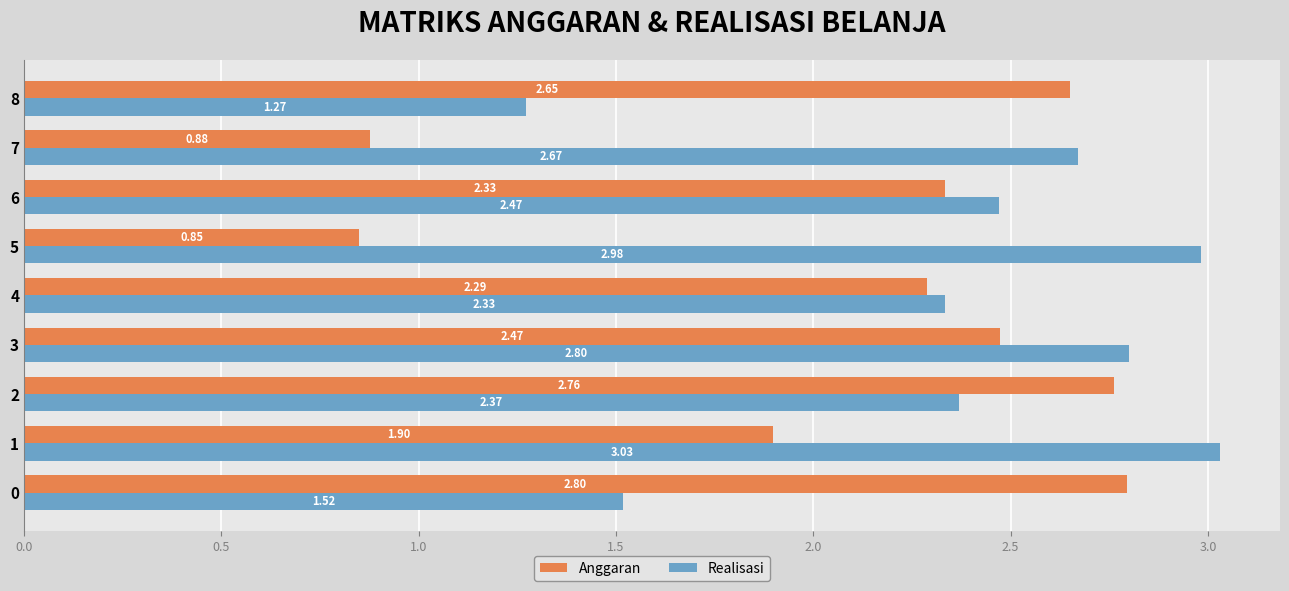

What are all the series names shown in the legend?

Anggaran, Realisasi